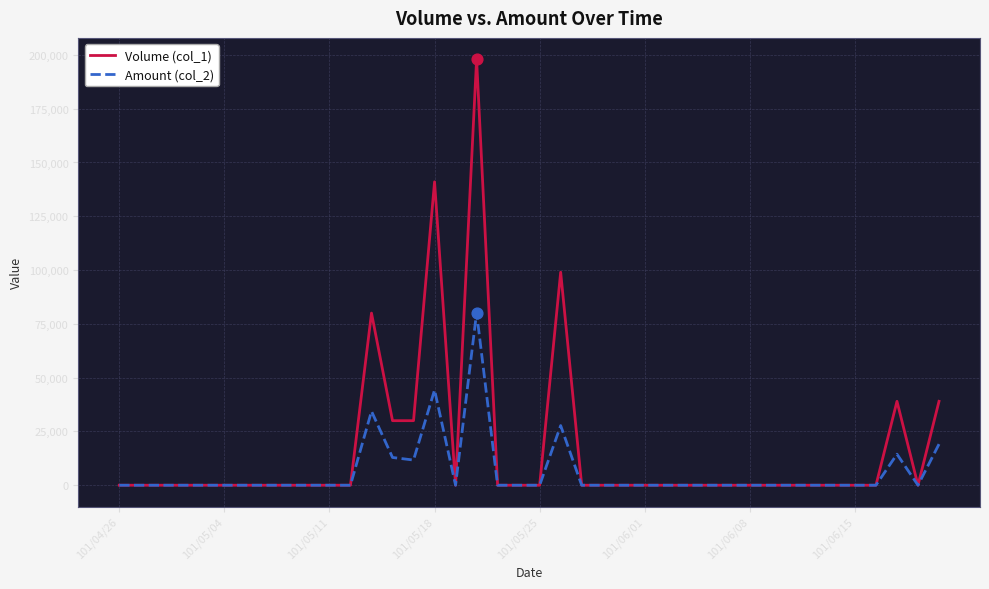

Which series has the widest spread of values?

Volume (col_1)